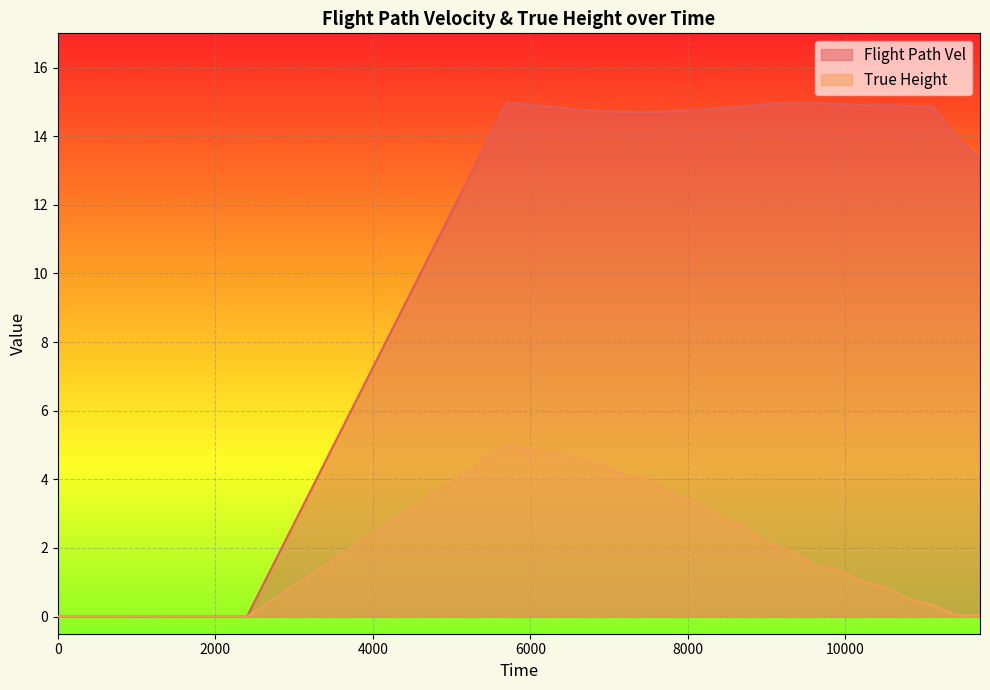

Where is the first local minimum for True Height?

11408